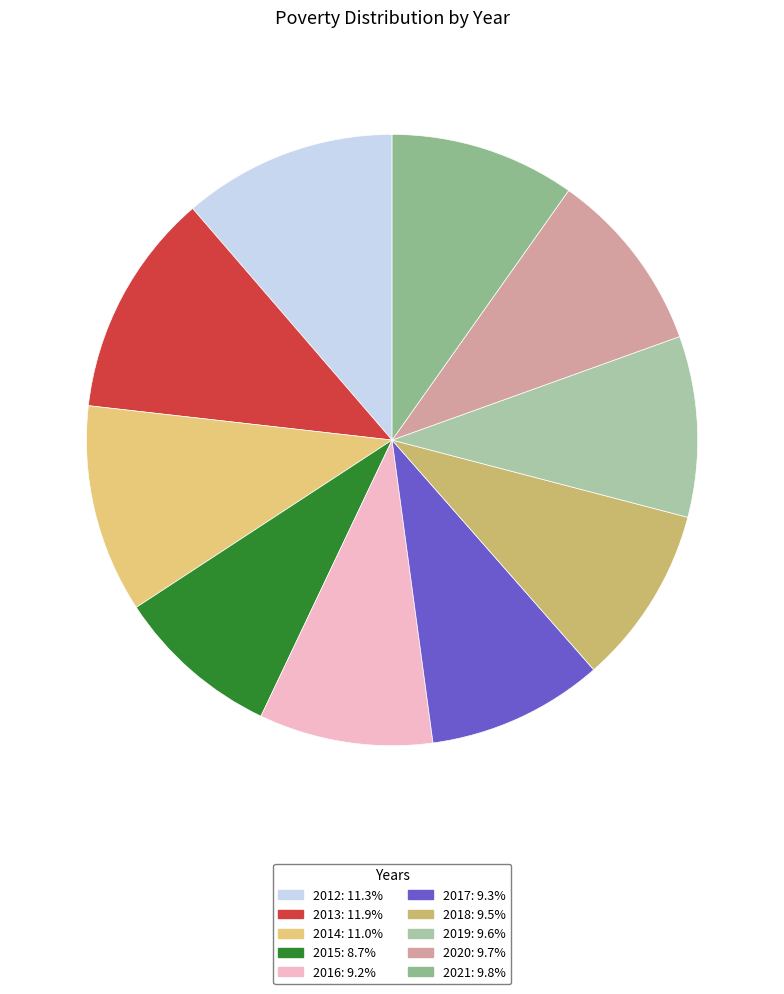

What percentage is NOT represented by 2012?

88.7%